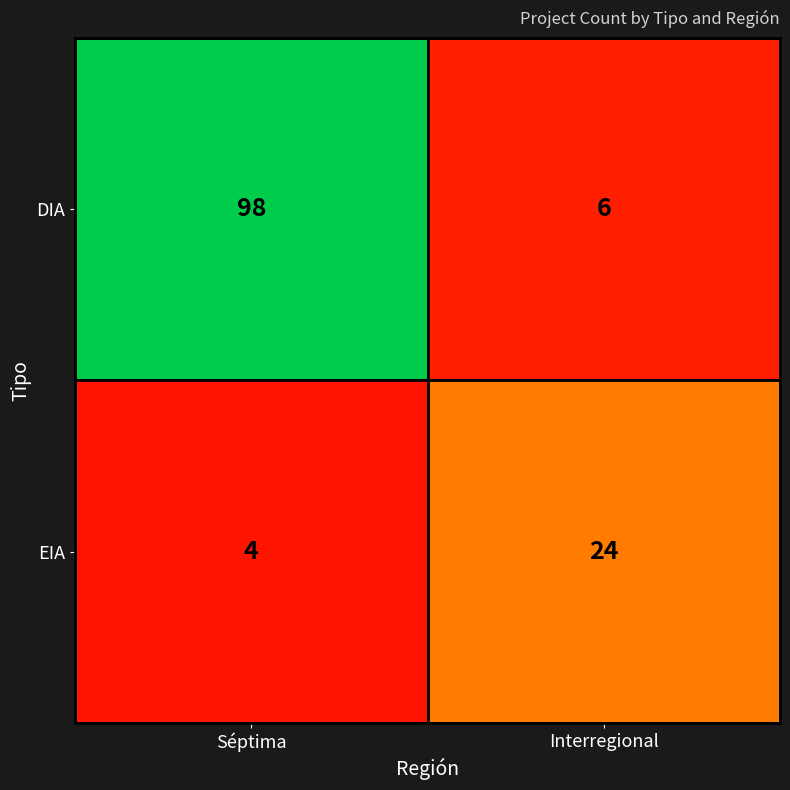

What is the difference between the DIA values at Interregional and Séptima?

92